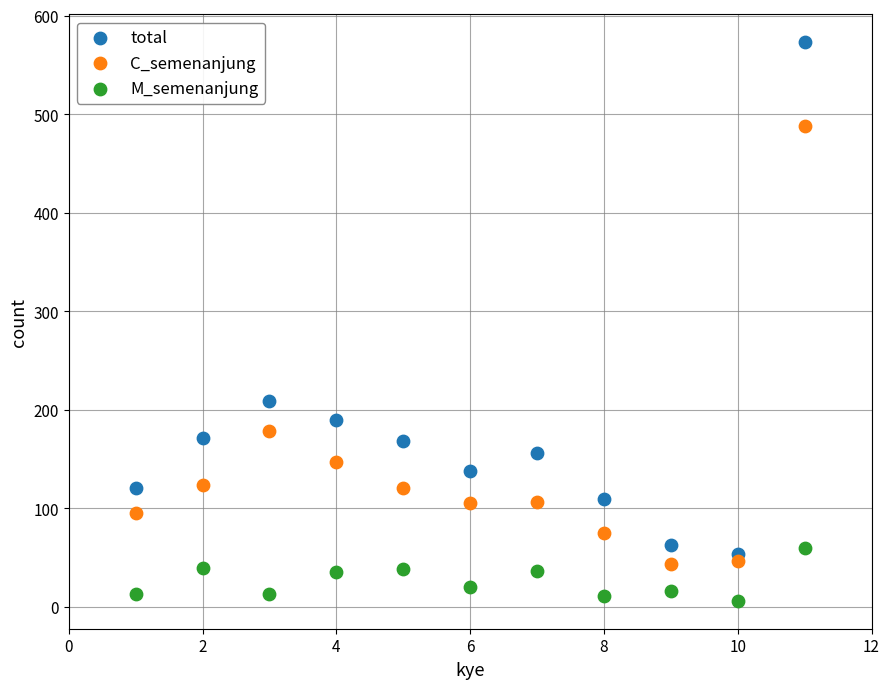

Which series contains the lowest Y value?

M_semenanjung